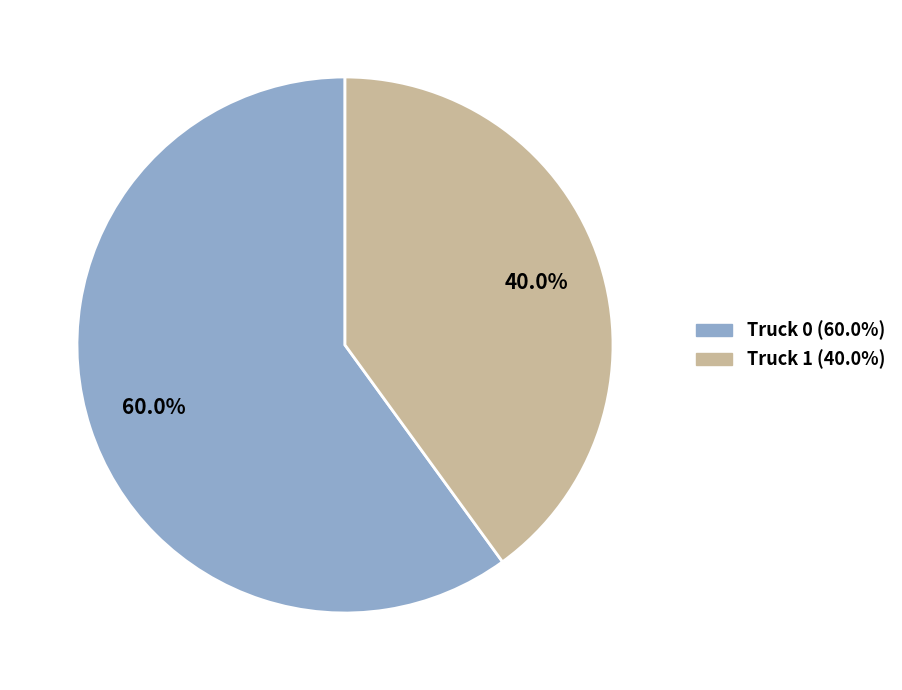

Which slice is the largest?

Truck 0